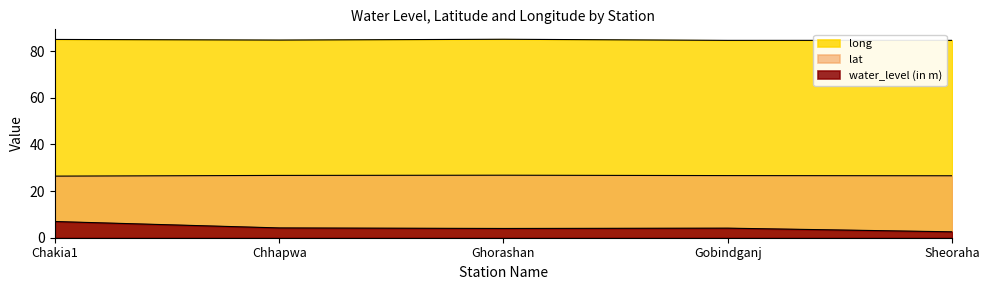

What are all the series names shown in the legend?

water_level (in m), lat, long